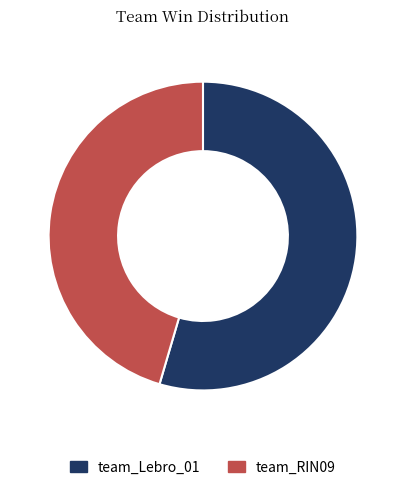

Which slice is the largest?

team_Lebro_01